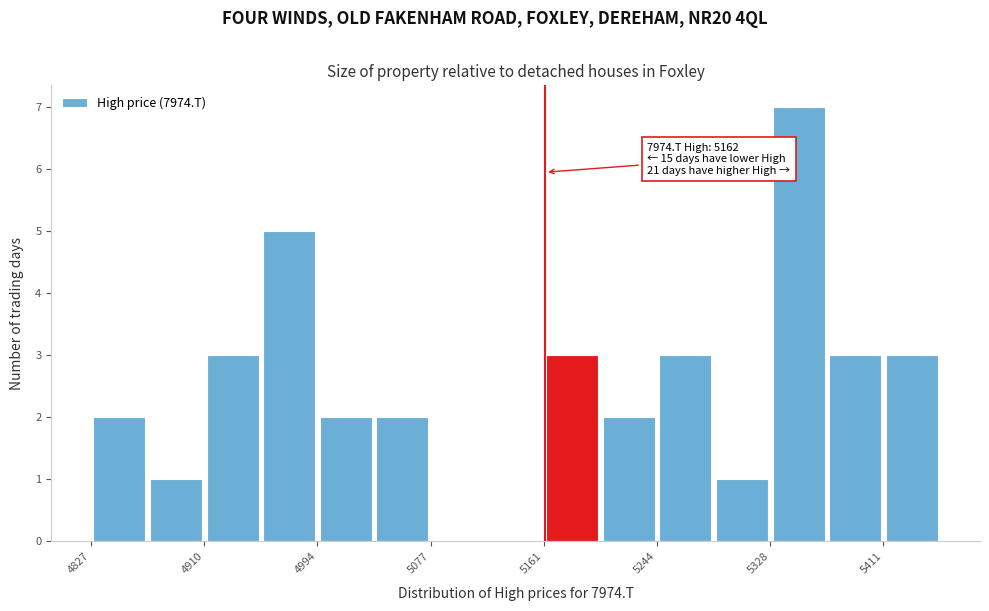

Over which range of the x-axis is the bar tallest?

5330 to 5370